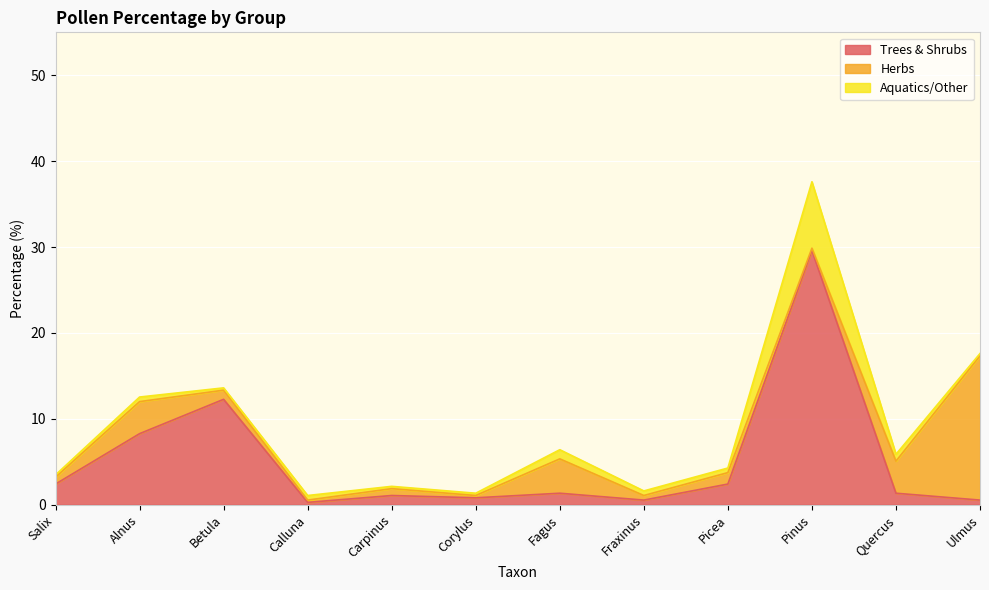

Which label corresponds to the largest value in the chart?

Pinus